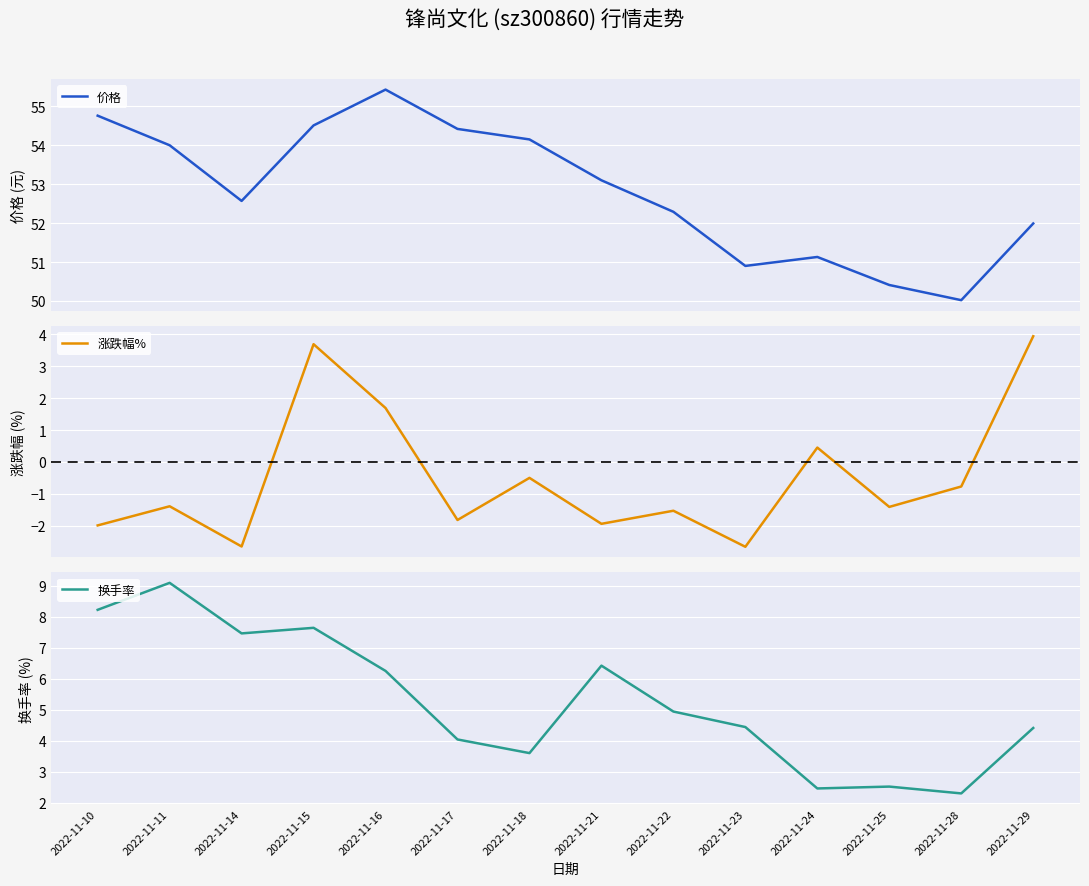

True or false: 涨跌幅% has a value of 3.9 at 2022-11-29.

True